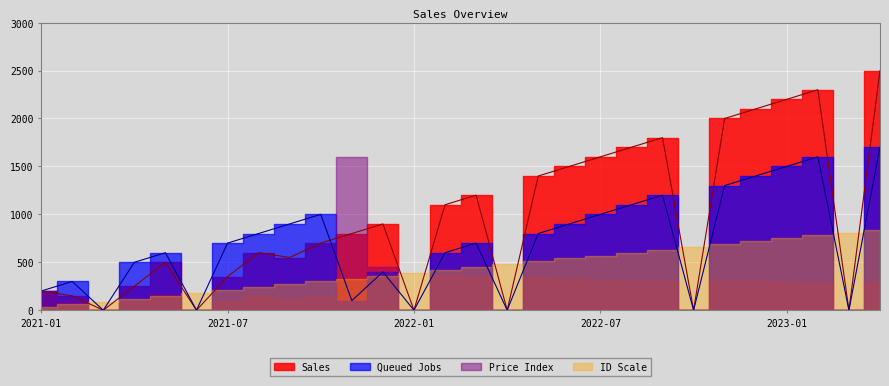

The Quantity series shows -814.2 at 2022-04. True or false?

False